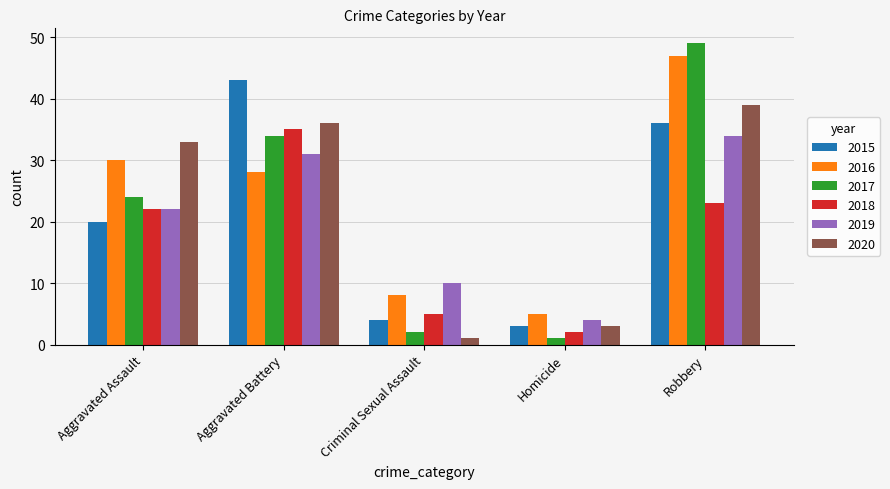

Is the value of 2019 at Robbery greater than the value of 2017 at Robbery?

No